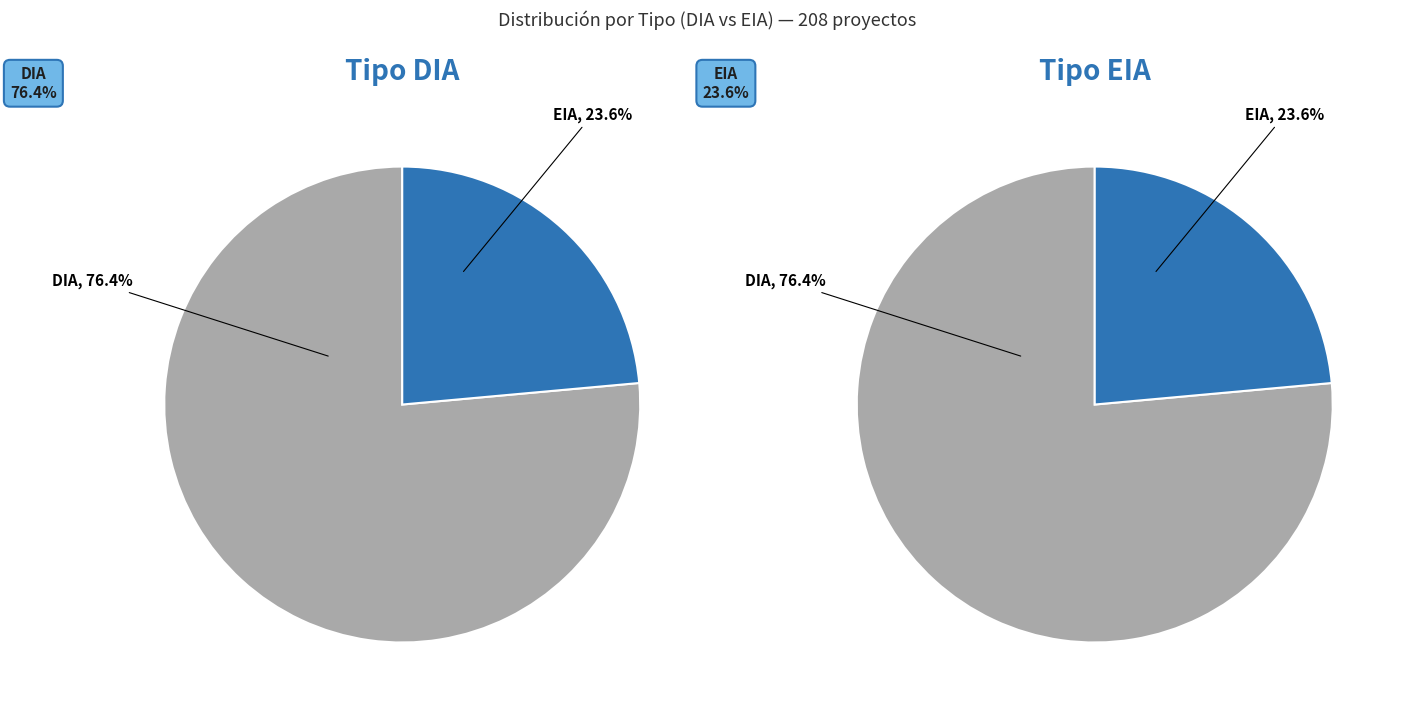

Does EIA represent more than half of the total?

No